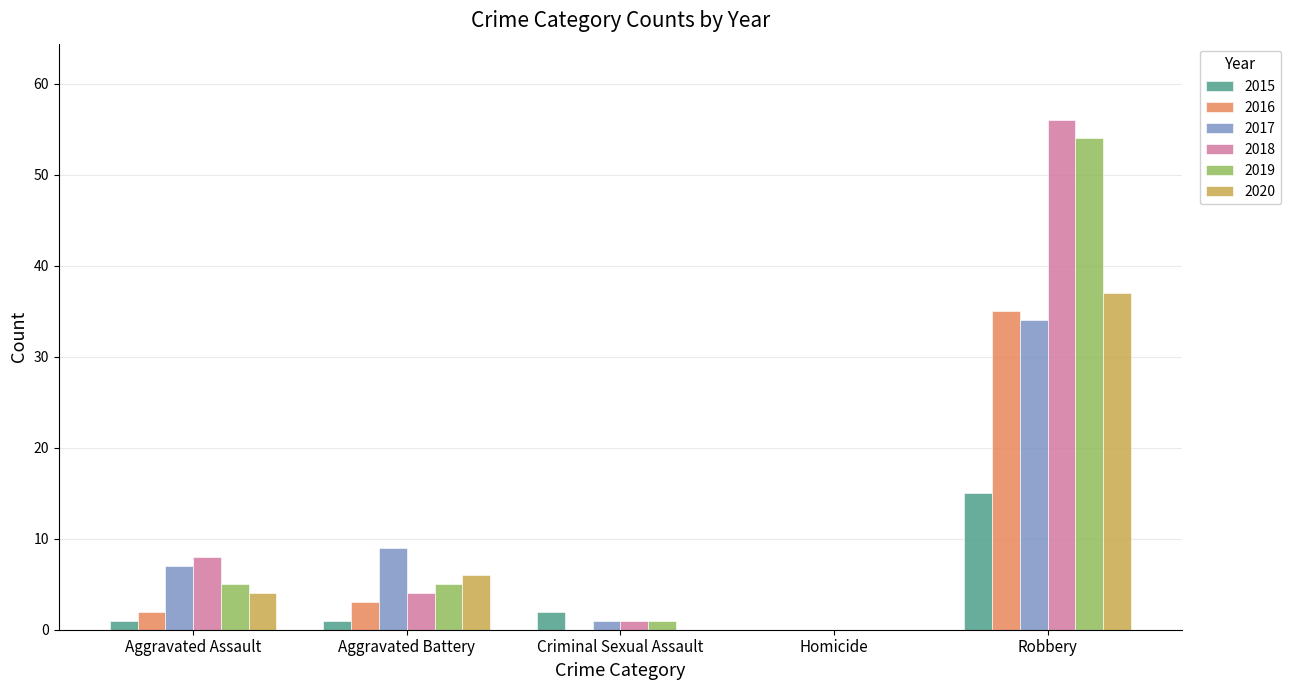

Reading left to right, extract all data points from this chart.

2015: 1	1	2	0	15
2016: 2	3	0	0	35
2017: 7	9	1	0	34
2018: 8	4	1	0	56
2019: 5	5	1	0	54
2020: 4	6	0	0	37